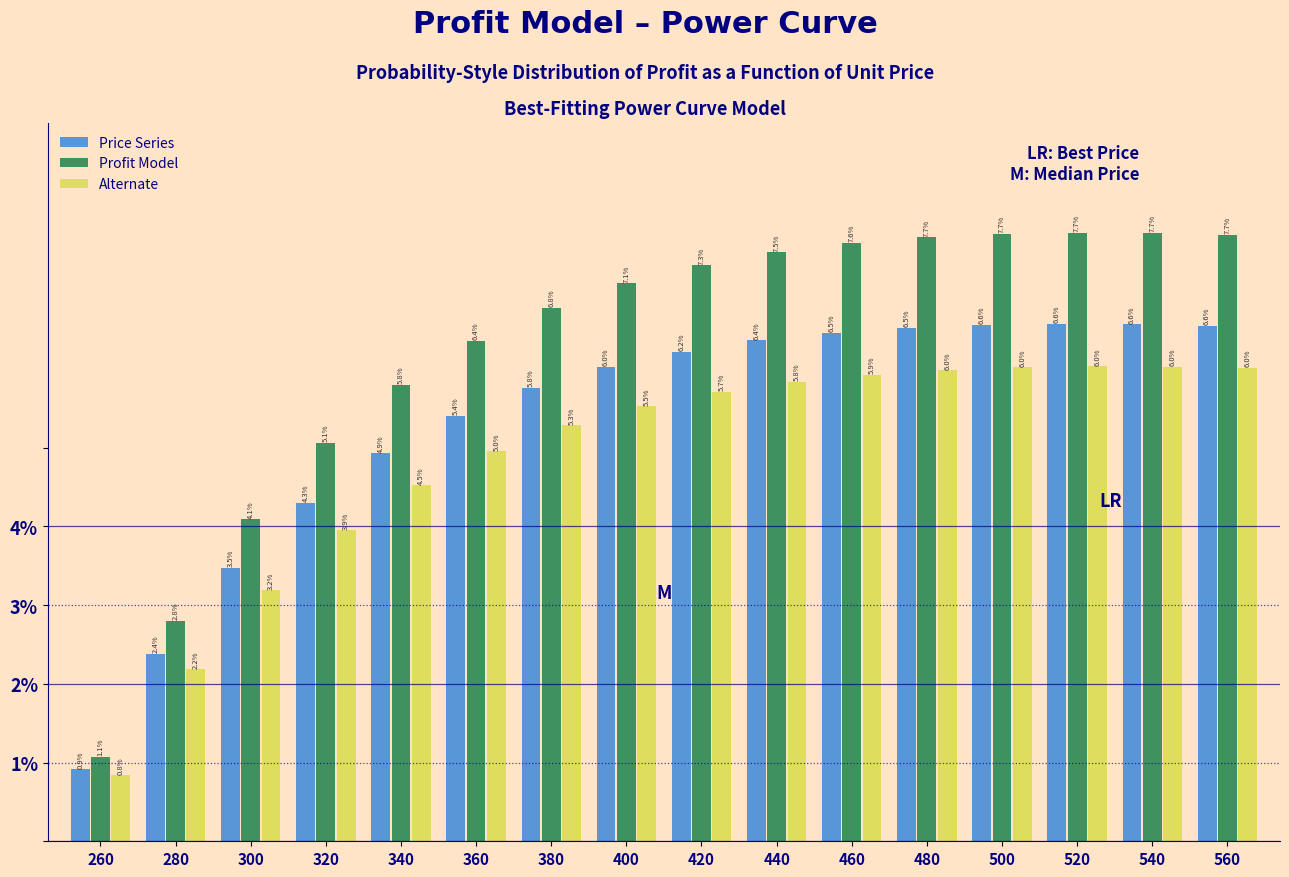

Reading left to right, list all the values displayed in this chart.

Price Series: 0.9	2.4	3.5	4.3	4.9	5.4	5.8	6.0	6.2	6.4	6.5	6.5	6.6	6.6	6.6	6.6
Profit Model: 1.1	2.8	4.1	5.1	5.8	6.4	6.8	7.1	7.3	7.5	7.6	7.7	7.7	7.7	7.7	7.7
Alternate: 0.8	2.2	3.2	3.9	4.5	5.0	5.3	5.5	5.7	5.8	5.9	6.0	6.0	6.0	6.0	6.0